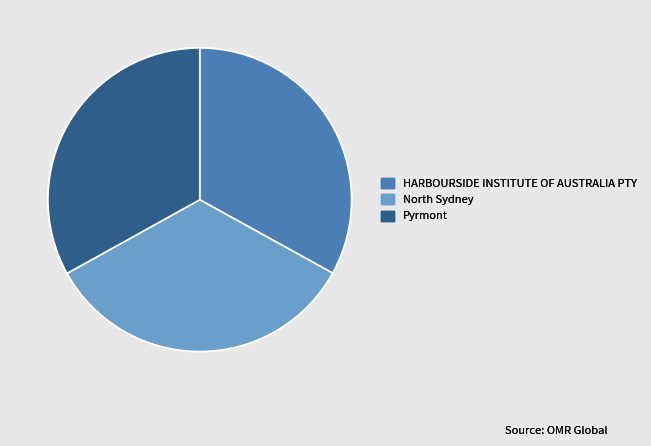

Between North Sydney and Pyrmont, which is larger?

North Sydney